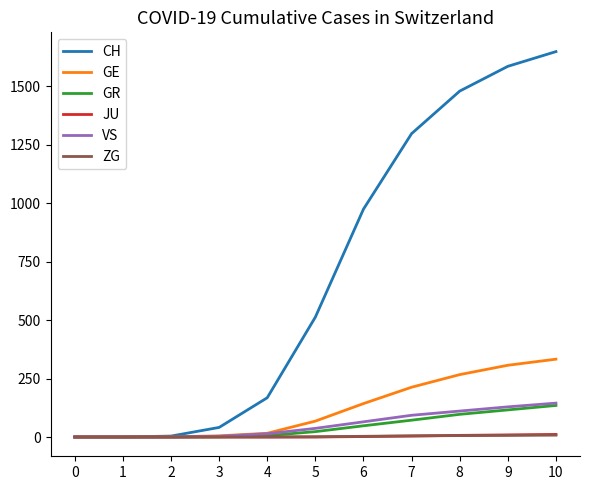

What is the maximum value shown in the chart?

1649